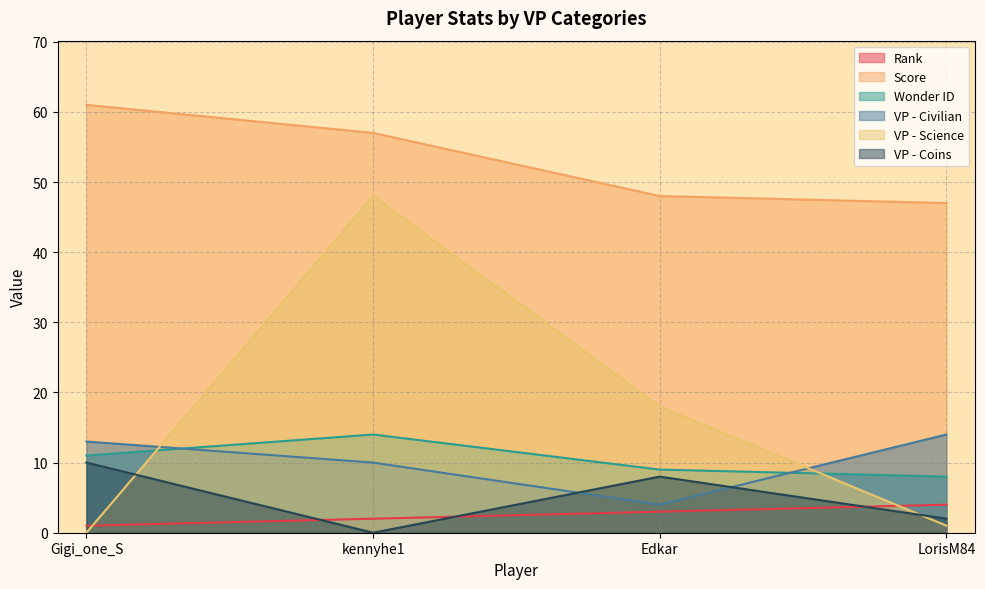

At which category is the sum across all series the highest?

kennyhe1